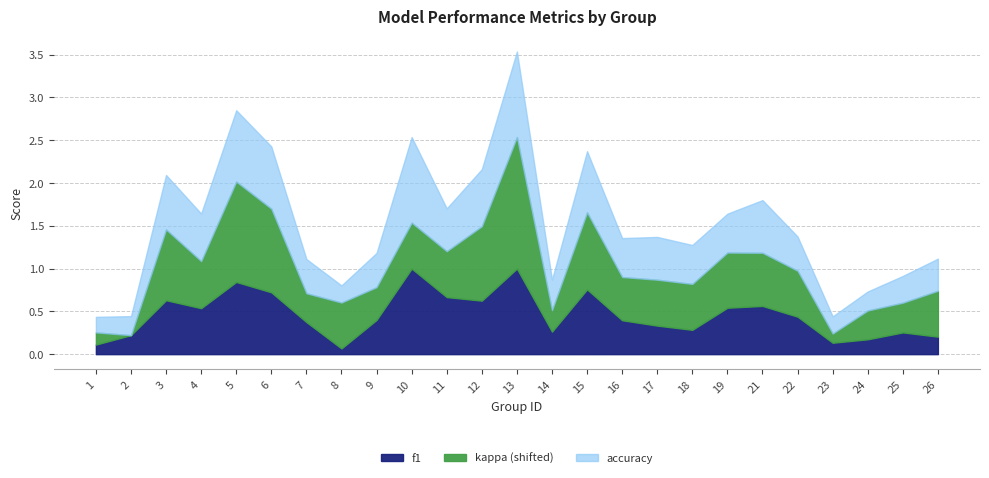

What is the spread (max minus min) of values at 14?

0.6